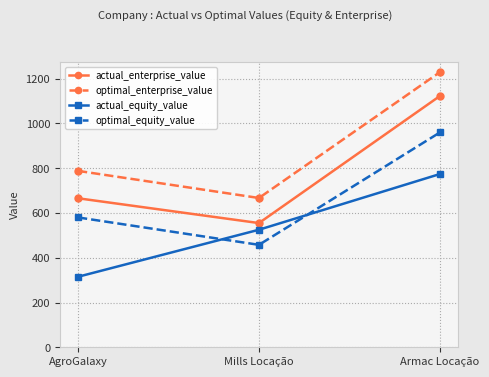

What is the minimum value shown in the chart?

314.9